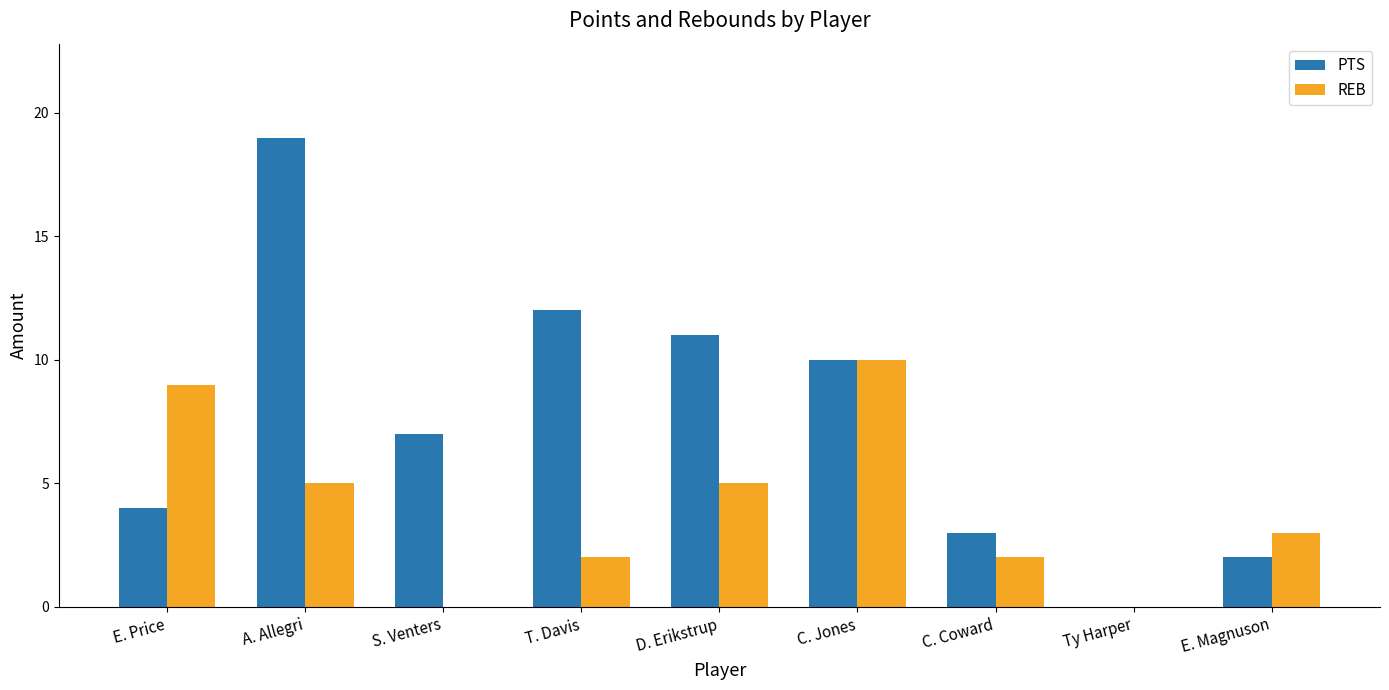

What is the sum of all PTS values?

68